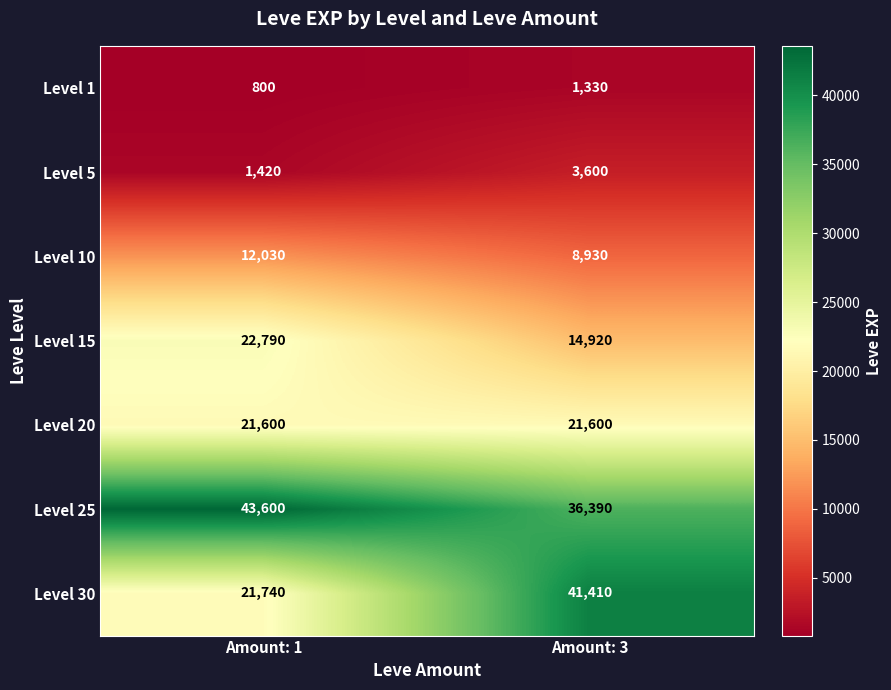

Which series has the widest spread of values?

Level 30